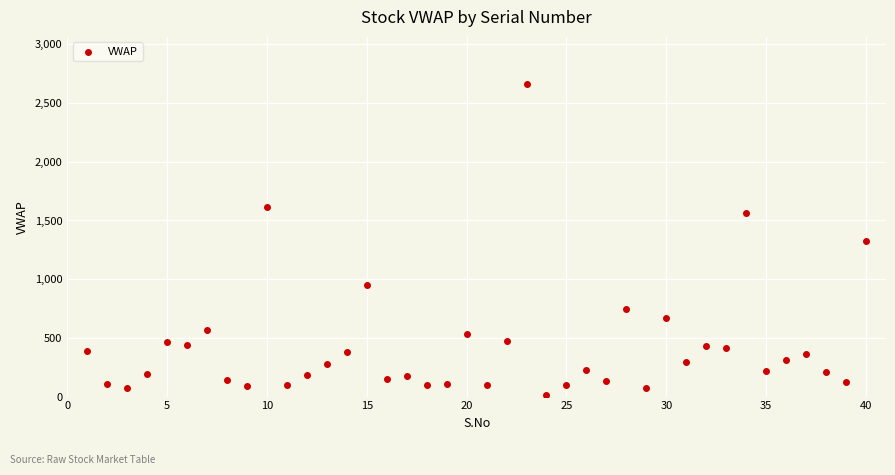

What is the range of Y values (max minus min)?

2654.5